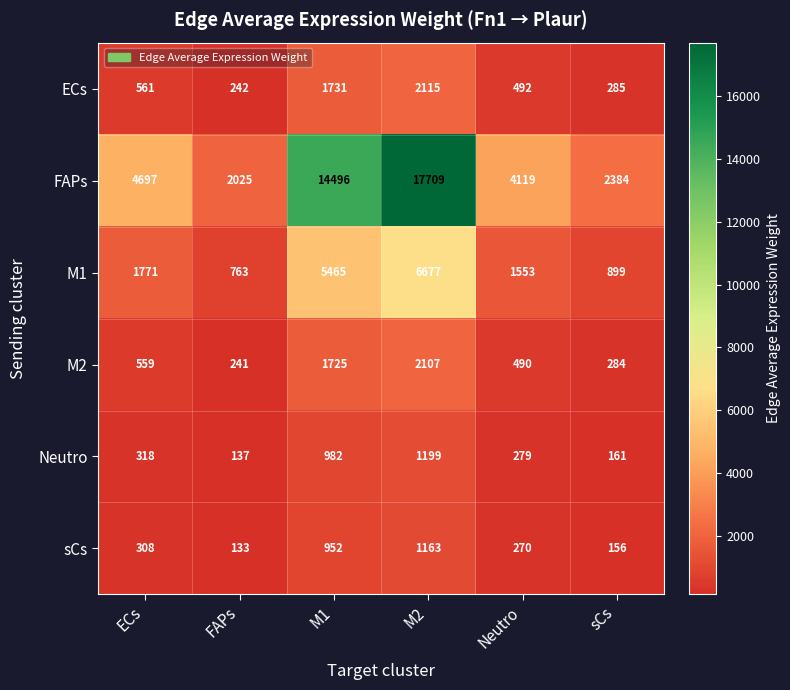

Read the Neutro value at M2, to the nearest 100.

1200